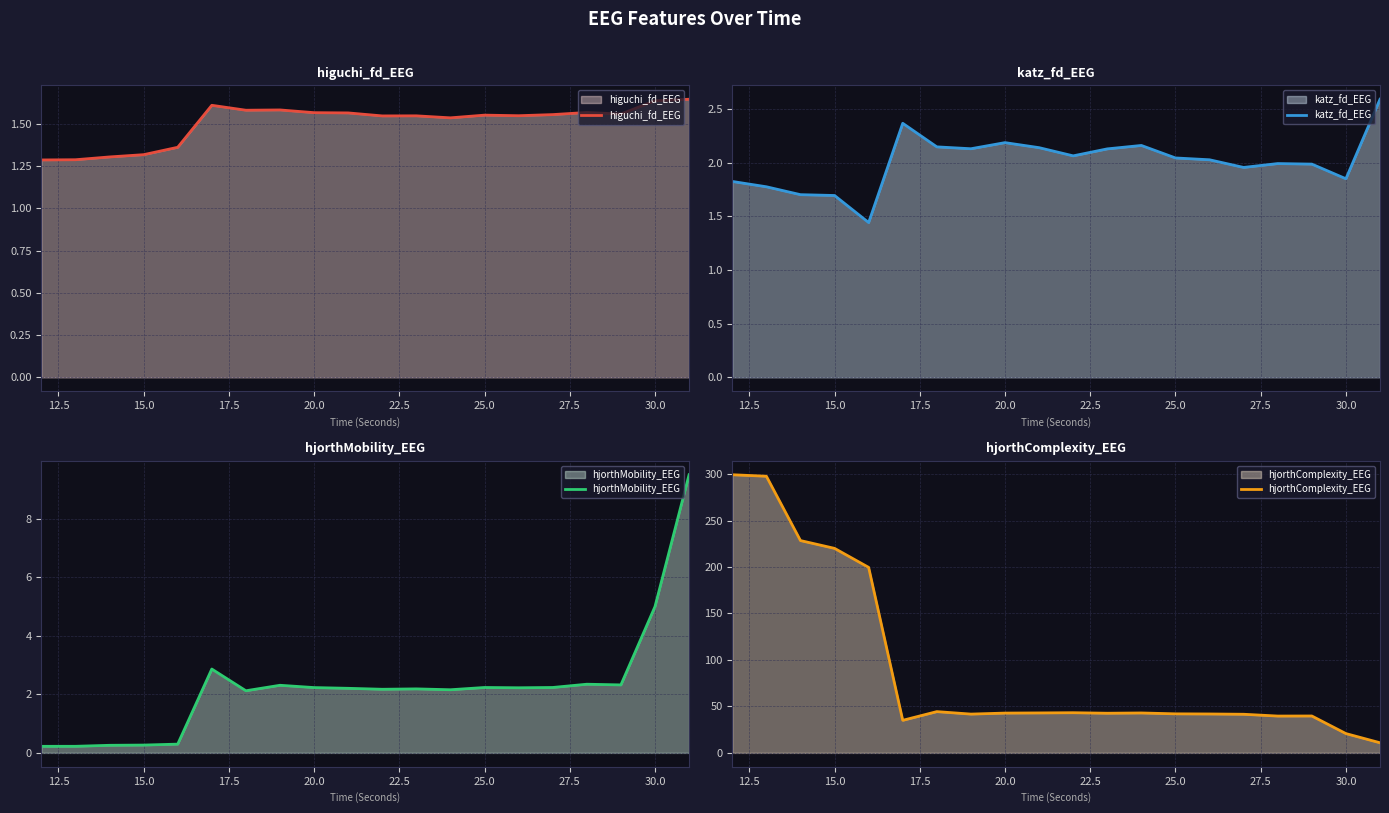

True or false: katz_fd_EEG and higuchi_fd_EEG intersect in this chart.

False